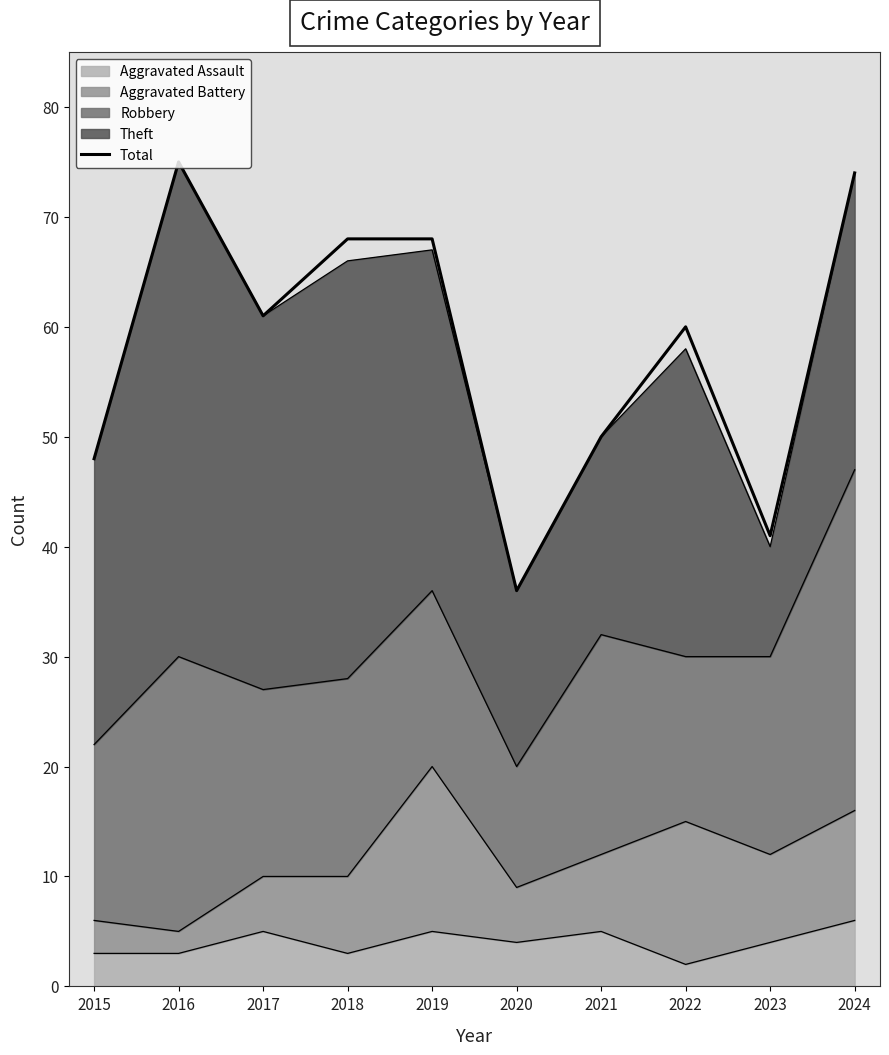

How many points are lower than both their immediate neighbors (excluding endpoints)?

3